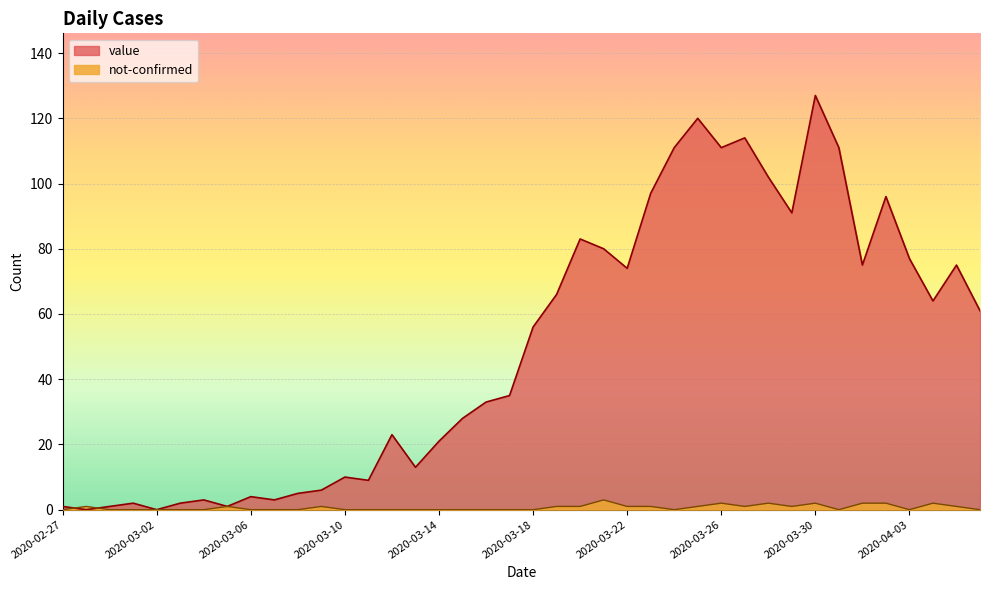

Reading right to left, list all the values displayed in this chart.

value: 2020-04-06=61	2020-04-05=75	2020-04-04=64	2020-04-03=77	2020-04-02=96	2020-04-01=75	2020-03-31=111	2020-03-30=127	2020-03-29=91	2020-03-28=102	2020-03-27=114	2020-03-26=111	2020-03-25=120	2020-03-24=111	2020-03-23=97	2020-03-22=74	2020-03-21=80	2020-03-20=83	2020-03-19=66	2020-03-18=56	2020-03-17=35	2020-03-16=33	2020-03-15=28	2020-03-14=21	2020-03-13=13	2020-03-12=23	2020-03-11=9	2020-03-10=10	2020-03-09=6	2020-03-08=5	2020-03-07=3	2020-03-06=4	2020-03-05=1	2020-03-04=3	2020-03-03=2	2020-03-02=0	2020-03-01=2	2020-02-29=1	2020-02-28=0	2020-02-27=1
not-confirmed: 2020-04-06=0	2020-04-05=1	2020-04-04=2	2020-04-03=0	2020-04-02=2	2020-04-01=2	2020-03-31=0	2020-03-30=2	2020-03-29=1	2020-03-28=2	2020-03-27=1	2020-03-26=2	2020-03-25=1	2020-03-24=0	2020-03-23=1	2020-03-22=1	2020-03-21=3	2020-03-20=1	2020-03-19=1	2020-03-18=0	2020-03-17=0	2020-03-16=0	2020-03-15=0	2020-03-14=0	2020-03-13=0	2020-03-12=0	2020-03-11=0	2020-03-10=0	2020-03-09=1	2020-03-08=0	2020-03-07=0	2020-03-06=0	2020-03-05=1	2020-03-04=0	2020-03-03=0	2020-03-02=0	2020-03-01=0	2020-02-29=0	2020-02-28=1	2020-02-27=0